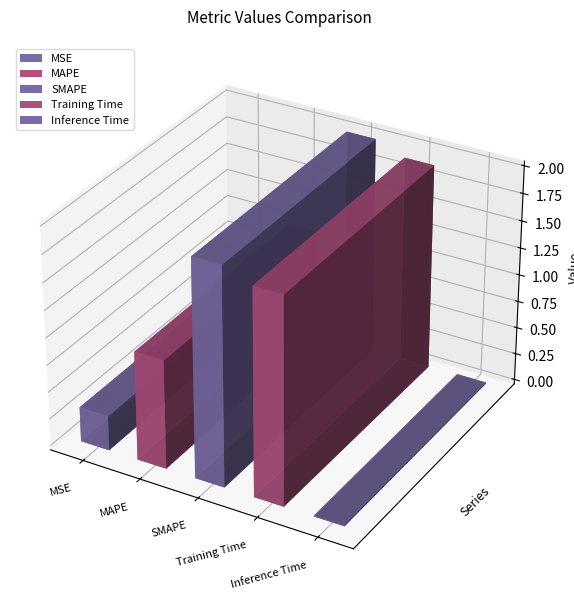

List the labels in order of value, smallest first.

Inference Time, MSE, MAPE, Training Time, SMAPE